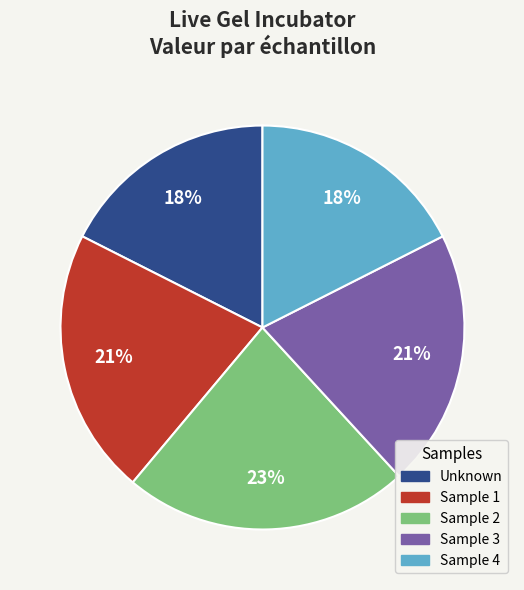

Does Unknown account for over 50% of the chart?

No